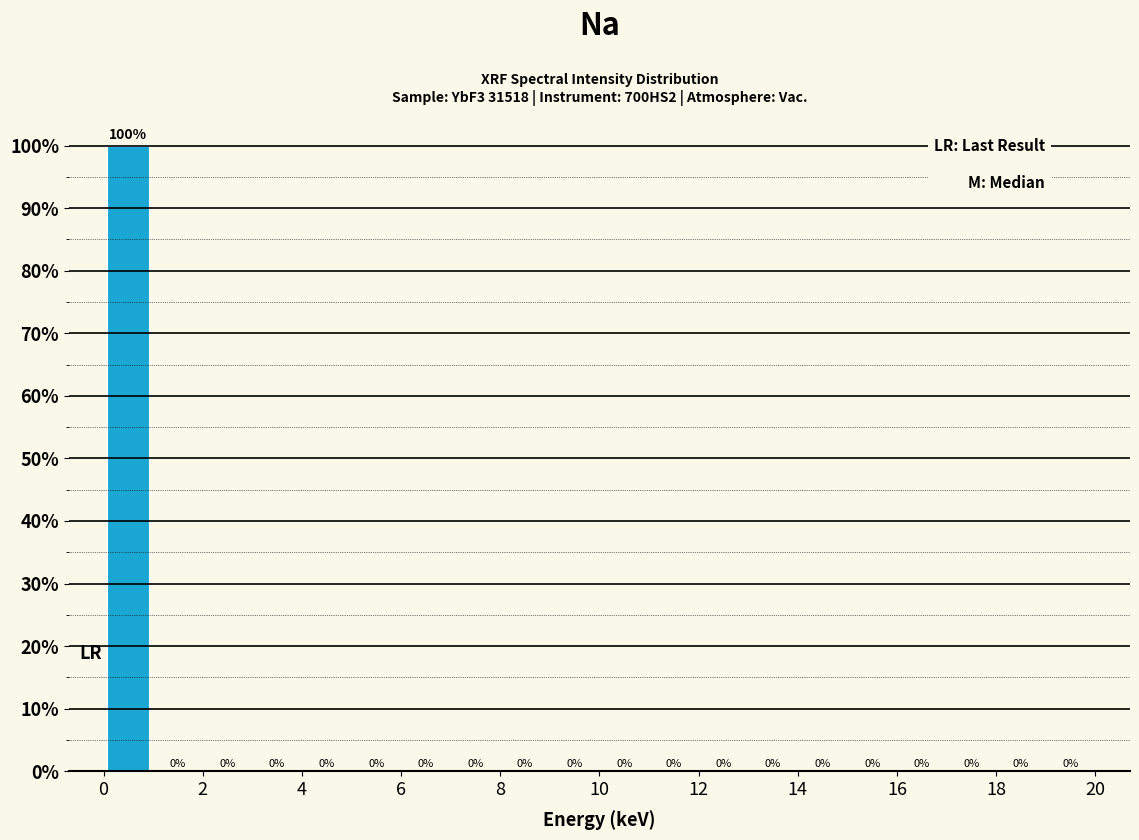

Which range on the x-axis has the tallest bar?

0 to 1